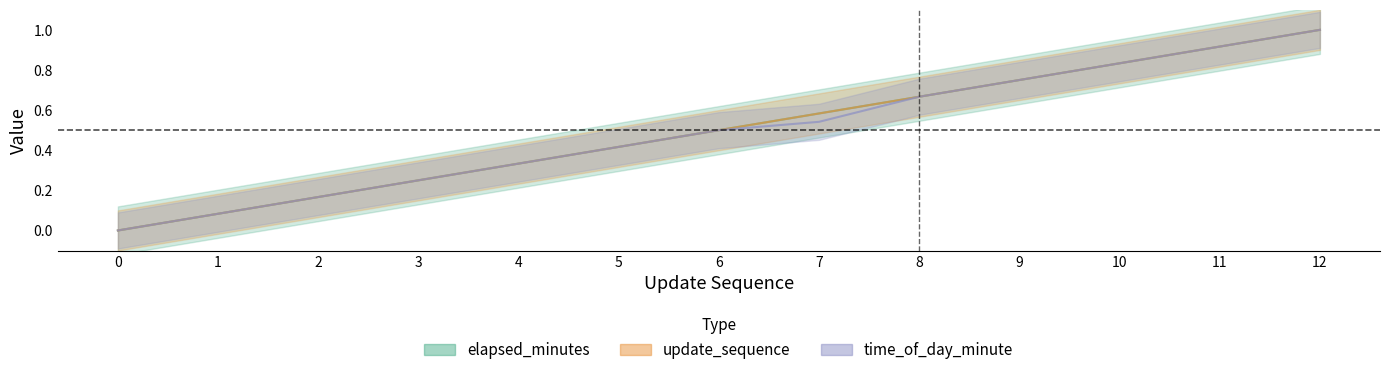

What is the average value of the time_of_day_minute series?

0.5